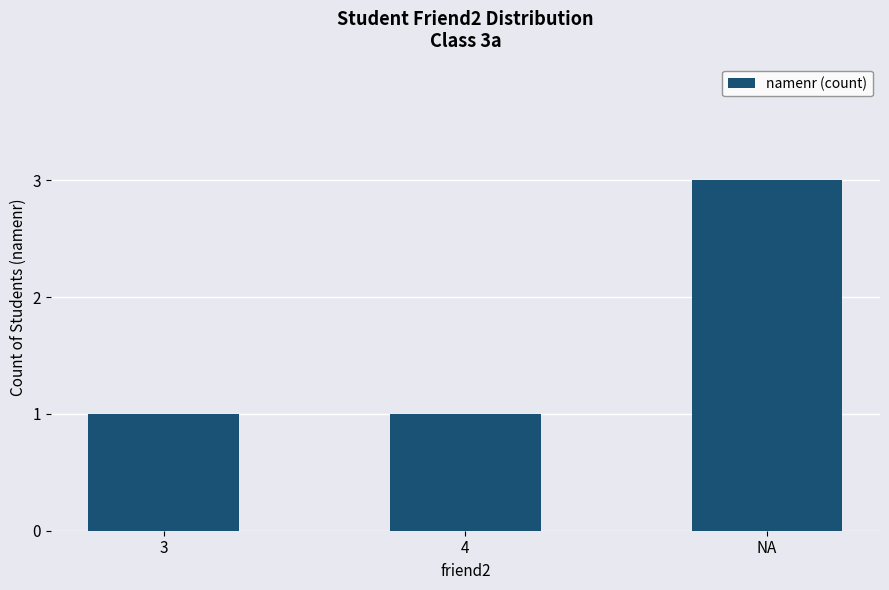

Reading right to left, what are all the values shown in this chart?

3	1	1